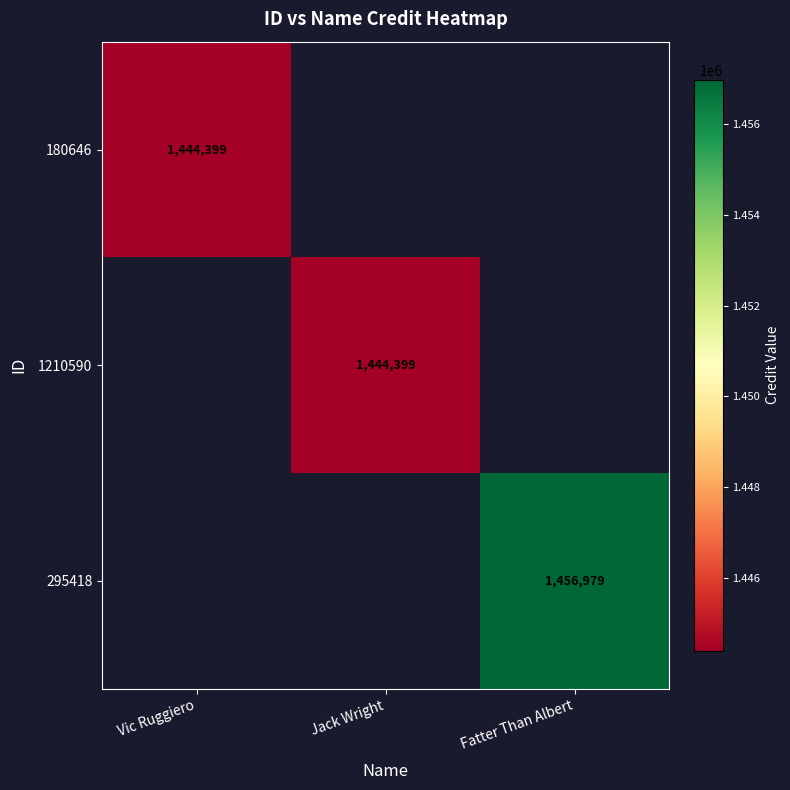

The 1210590 series shows 876455 at Jack Wright. True or false?

False